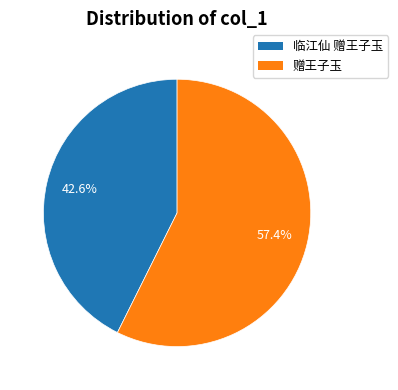

Does any single category account for the majority?

Yes